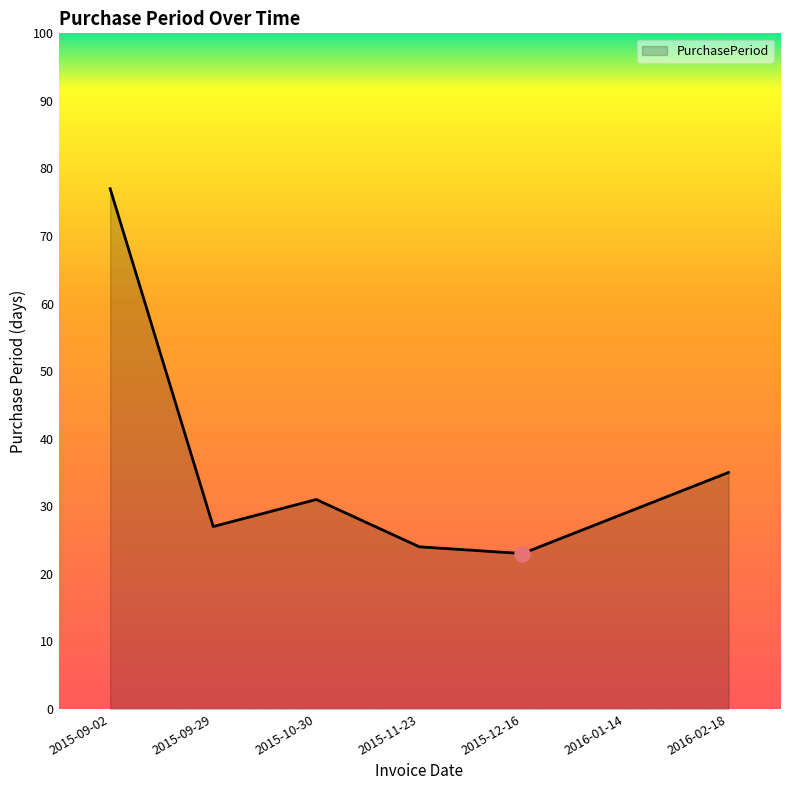

Approximately how many times larger is the value at 2016-01-14 compared to 2015-11-23?

1.2